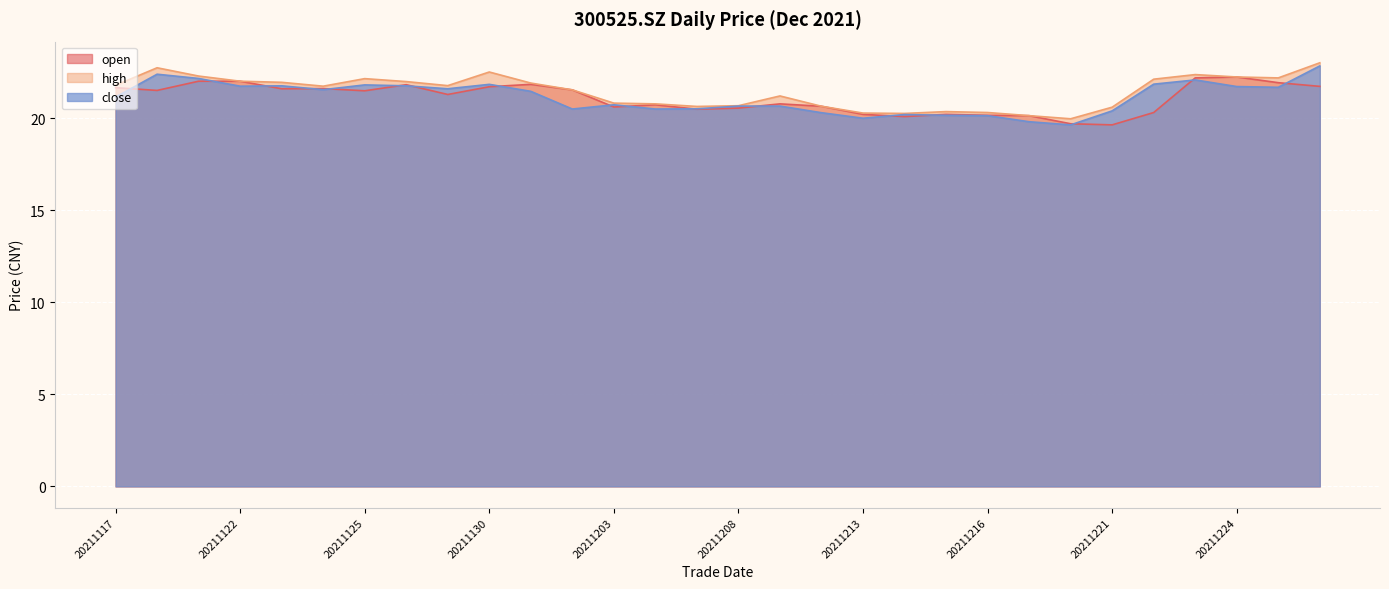

Where does the high series first go above 21?

20211117